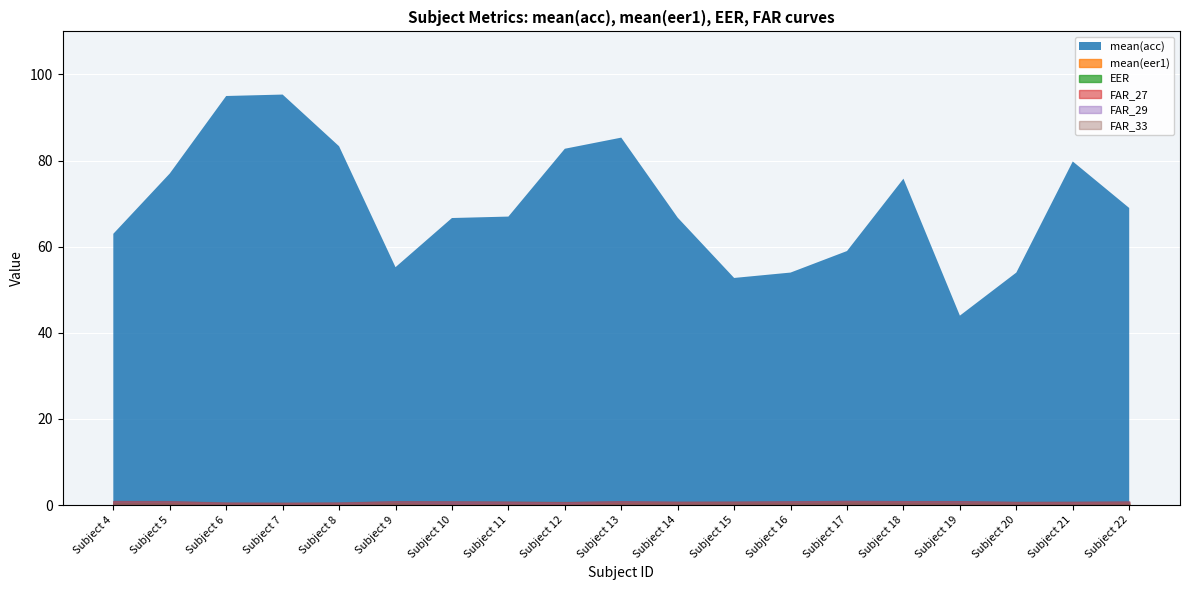

What is the difference between the mean(acc) values at 9 and 17?

3.8